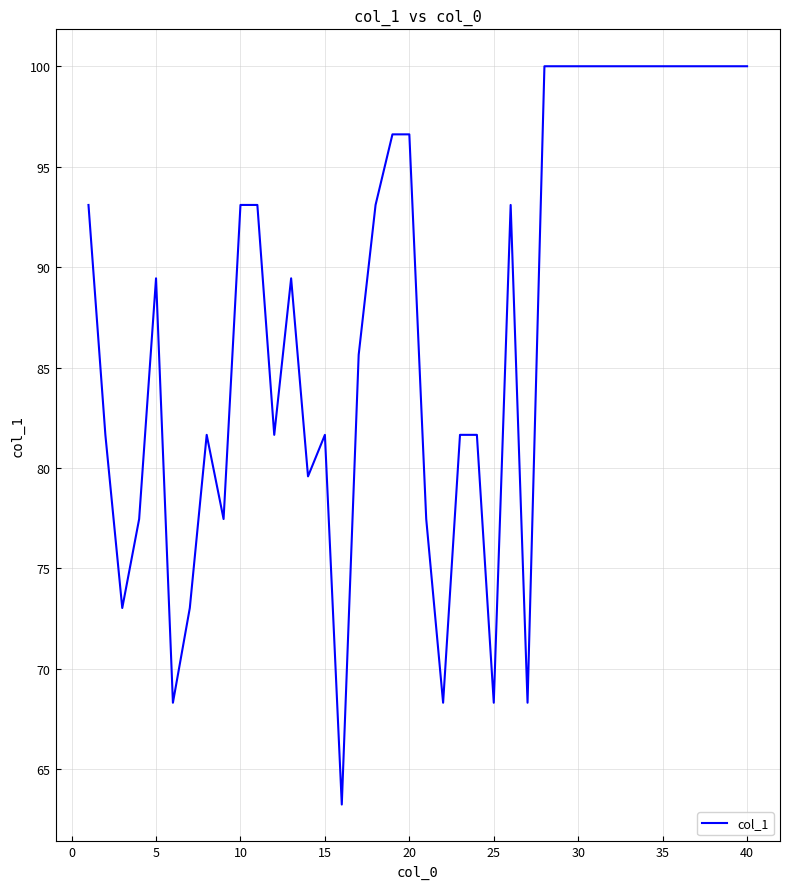

Does the chart have visible grid lines?

Yes